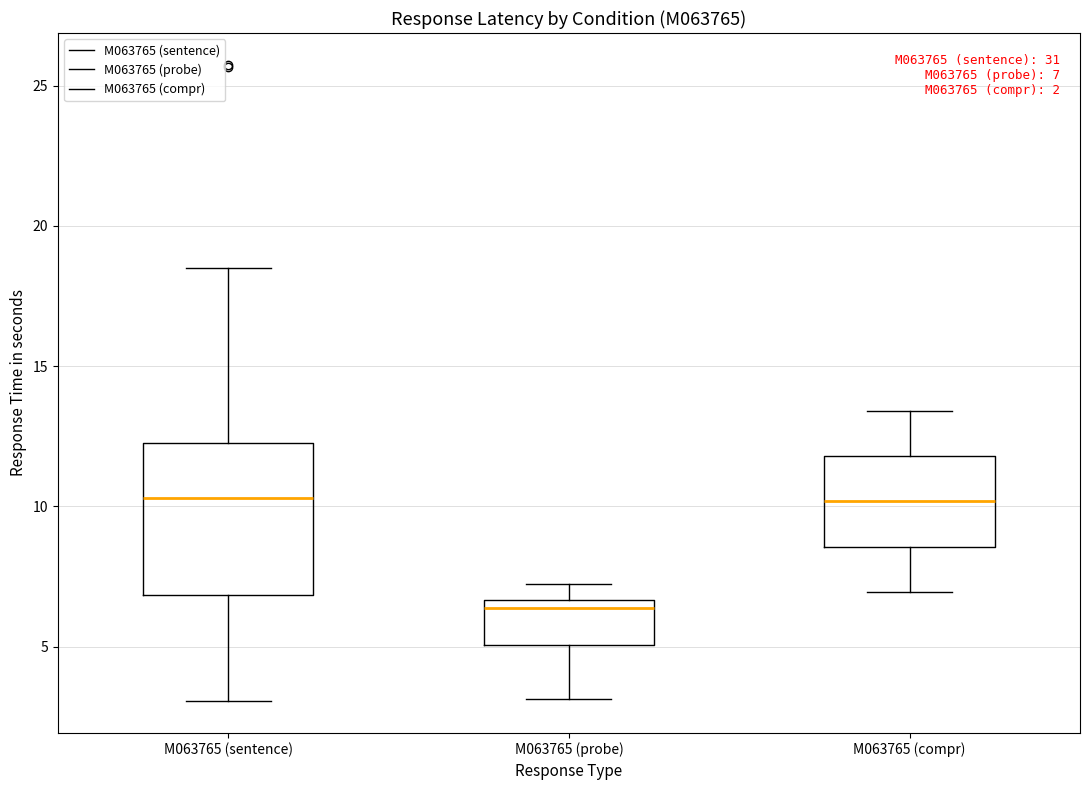

Comparing the boxes themselves (not the whiskers), which one is the tallest?

M063765 (sentence)